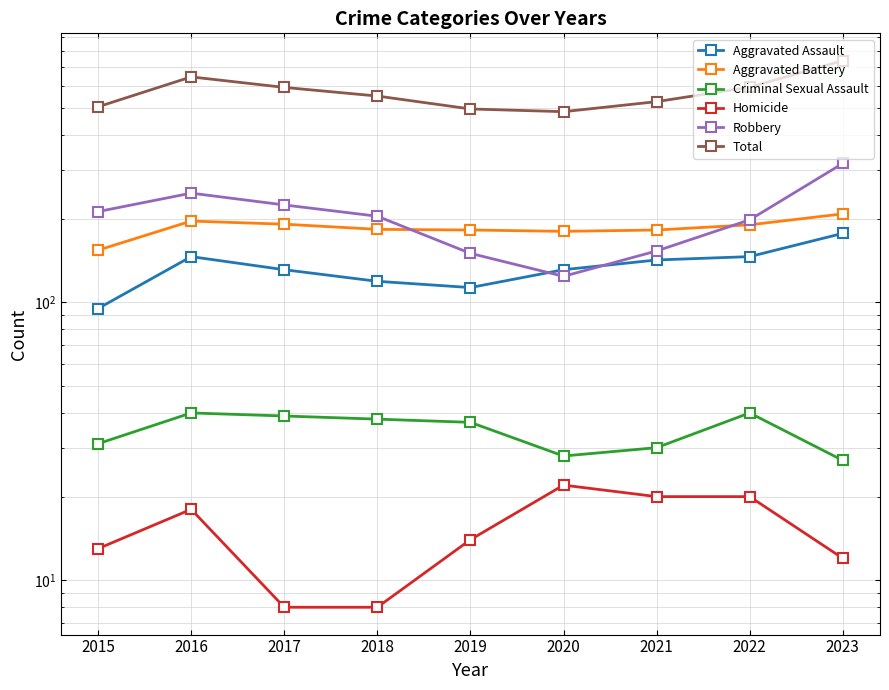

What is the sum of all Total values?

5139